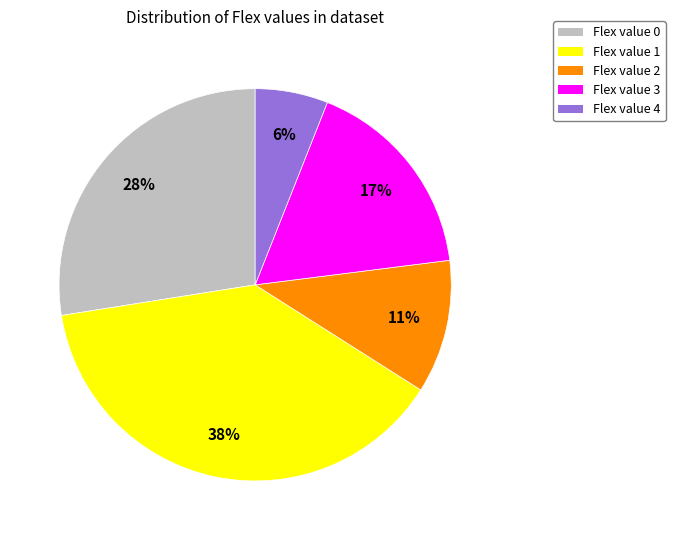

To the nearest percent, what is the average slice percentage?

20%